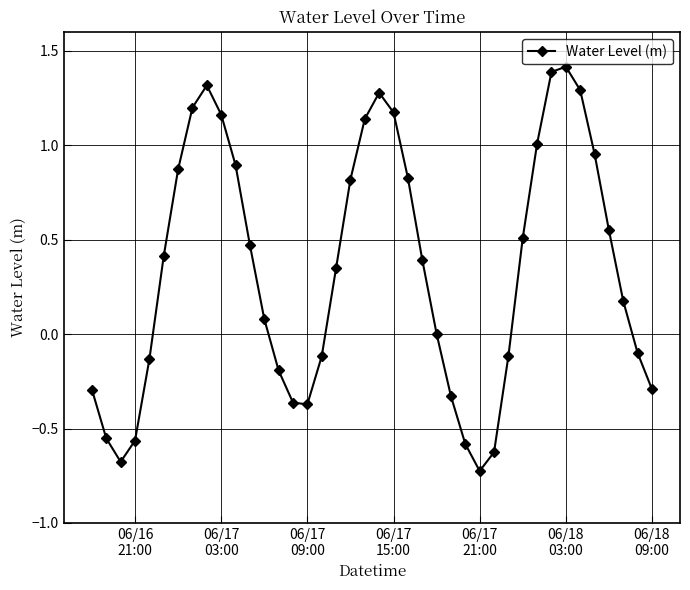

What is the maximum value shown in the chart?

1.4